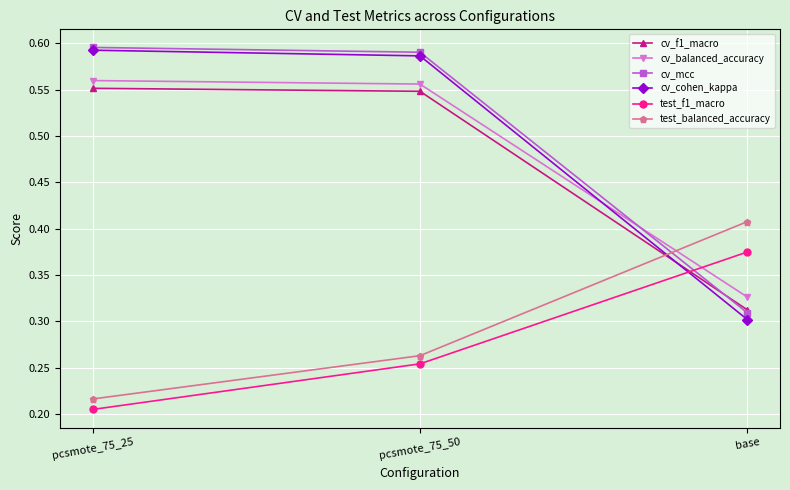

Between pcsmote_75_25 and pcsmote_75_50, which series saw the biggest shift?

test_f1_macro